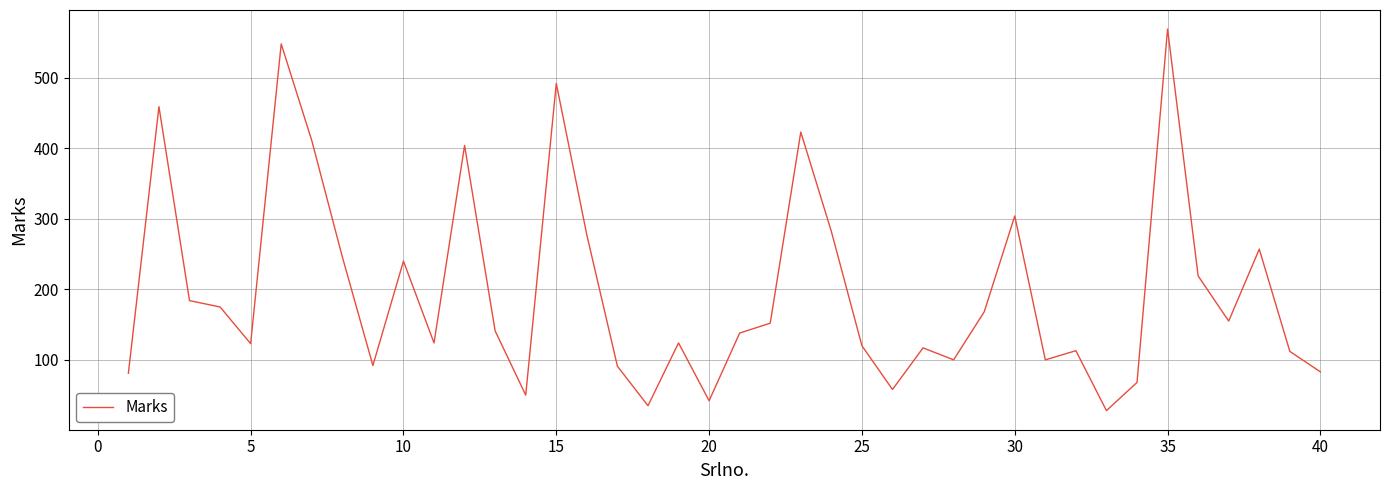

What is the minimum value shown in the chart?

28